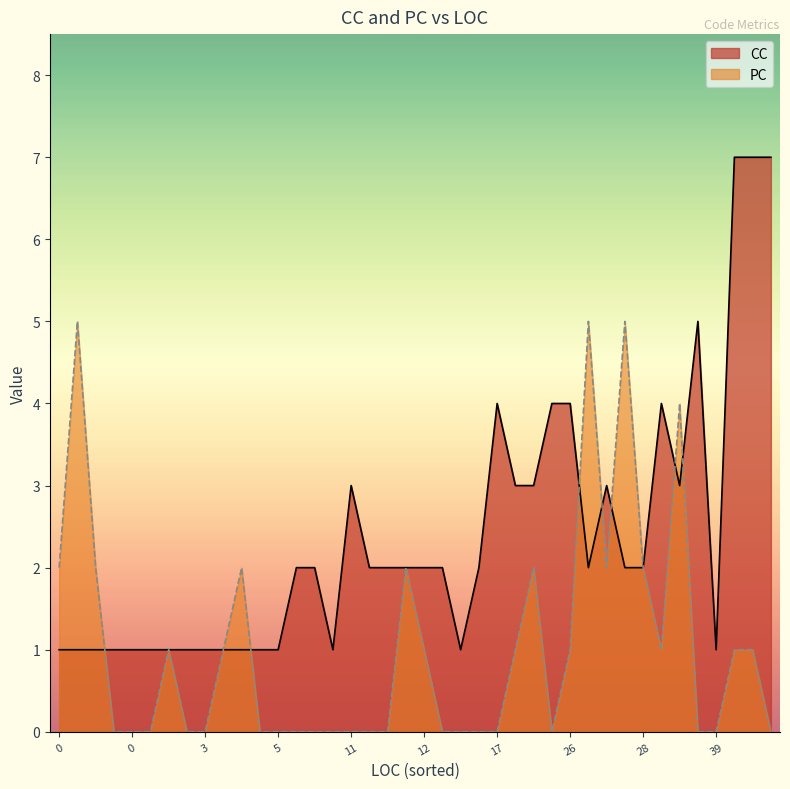

What value does the PC series have at 27?

2